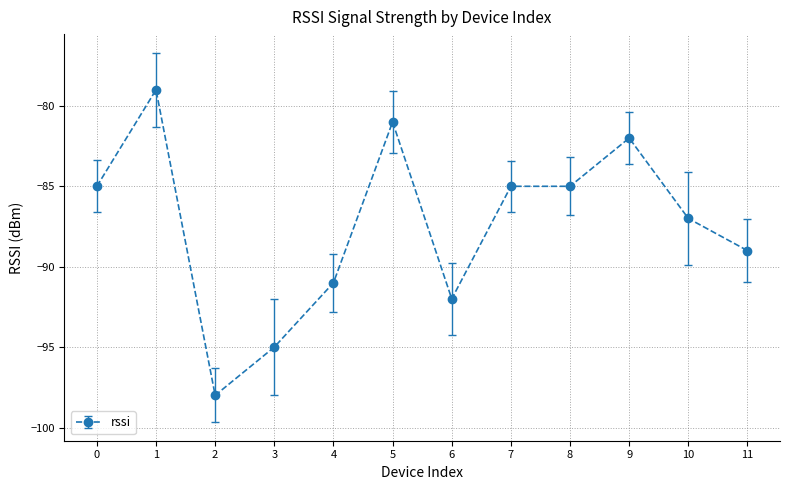

What is the greatest value displayed?

-79